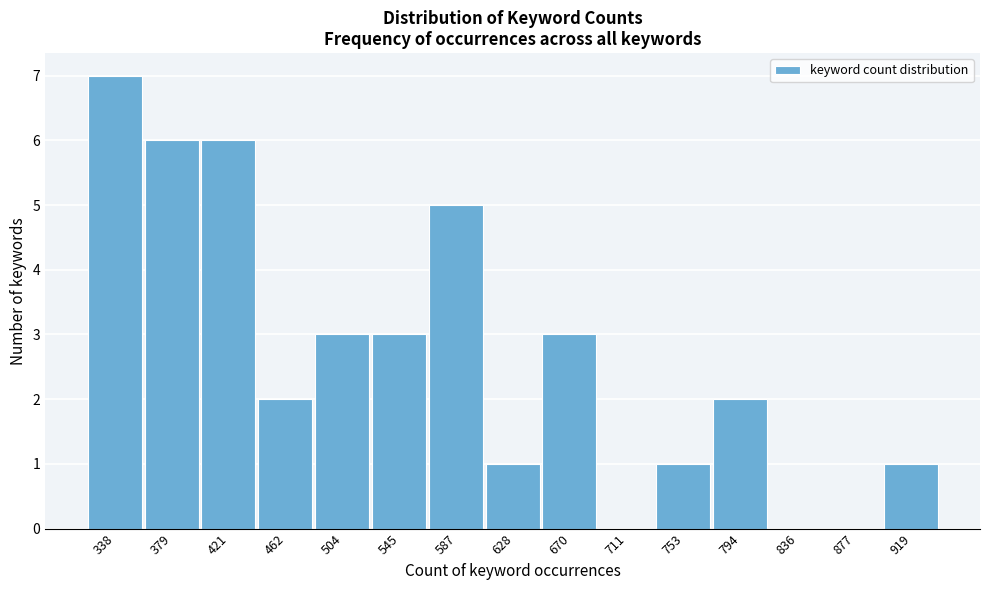

Reading left to right, what are all the values shown in this chart?

338=7	379=6	421=6	462=2	504=3	545=3	587=5	628=1	670=3	711=0	753=1	794=2	836=0	877=0	919=1